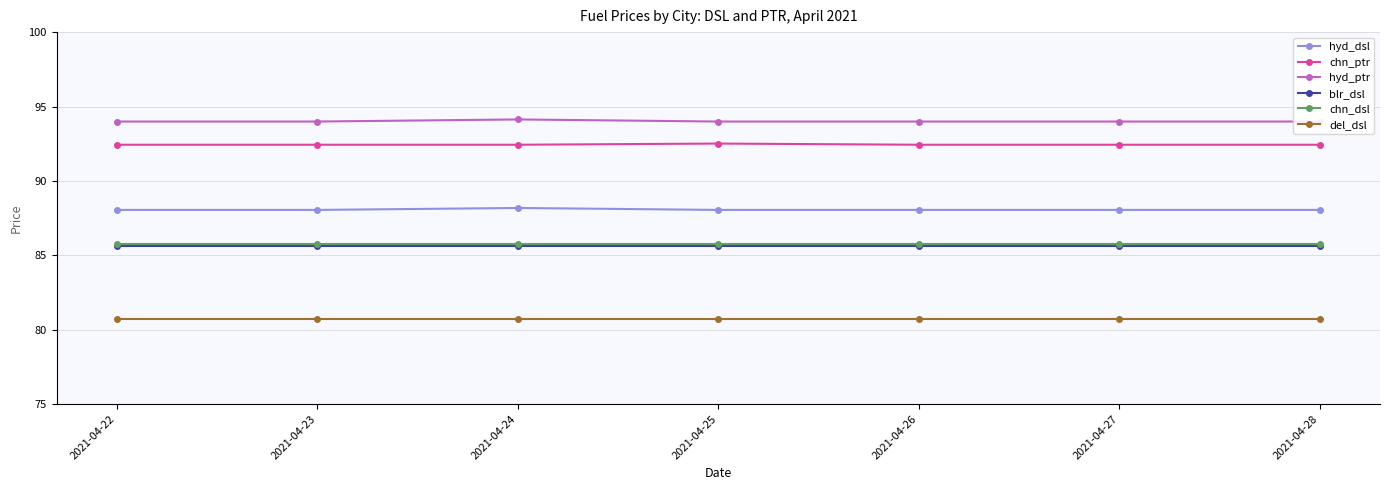

Reading left to right, what are all the values shown in this chart?

hyd_dsl: 2021-04-22=88.0	2021-04-23=88.0	2021-04-24=88.2	2021-04-25=88.0	2021-04-26=88.0	2021-04-27=88.0	2021-04-28=88.0
chn_ptr: 2021-04-22=92.4	2021-04-23=92.4	2021-04-24=92.4	2021-04-25=92.5	2021-04-26=92.4	2021-04-27=92.4	2021-04-28=92.4
hyd_ptr: 2021-04-22=94.0	2021-04-23=94.0	2021-04-24=94.1	2021-04-25=94.0	2021-04-26=94.0	2021-04-27=94.0	2021-04-28=94.0
blr_dsl: 2021-04-22=85.6	2021-04-23=85.6	2021-04-24=85.6	2021-04-25=85.6	2021-04-26=85.6	2021-04-27=85.6	2021-04-28=85.6
chn_dsl: 2021-04-22=85.8	2021-04-23=85.8	2021-04-24=85.8	2021-04-25=85.8	2021-04-26=85.8	2021-04-27=85.8	2021-04-28=85.8
del_dsl: 2021-04-22=80.7	2021-04-23=80.7	2021-04-24=80.7	2021-04-25=80.7	2021-04-26=80.7	2021-04-27=80.7	2021-04-28=80.7